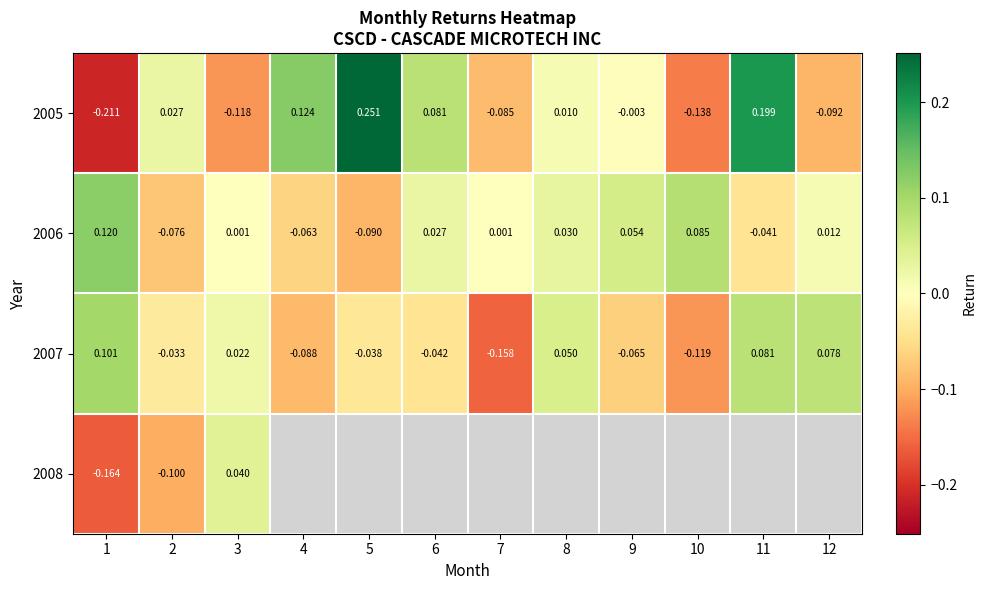

Is the value of 2007 at 7 greater than the value of 2005 at 6?

No